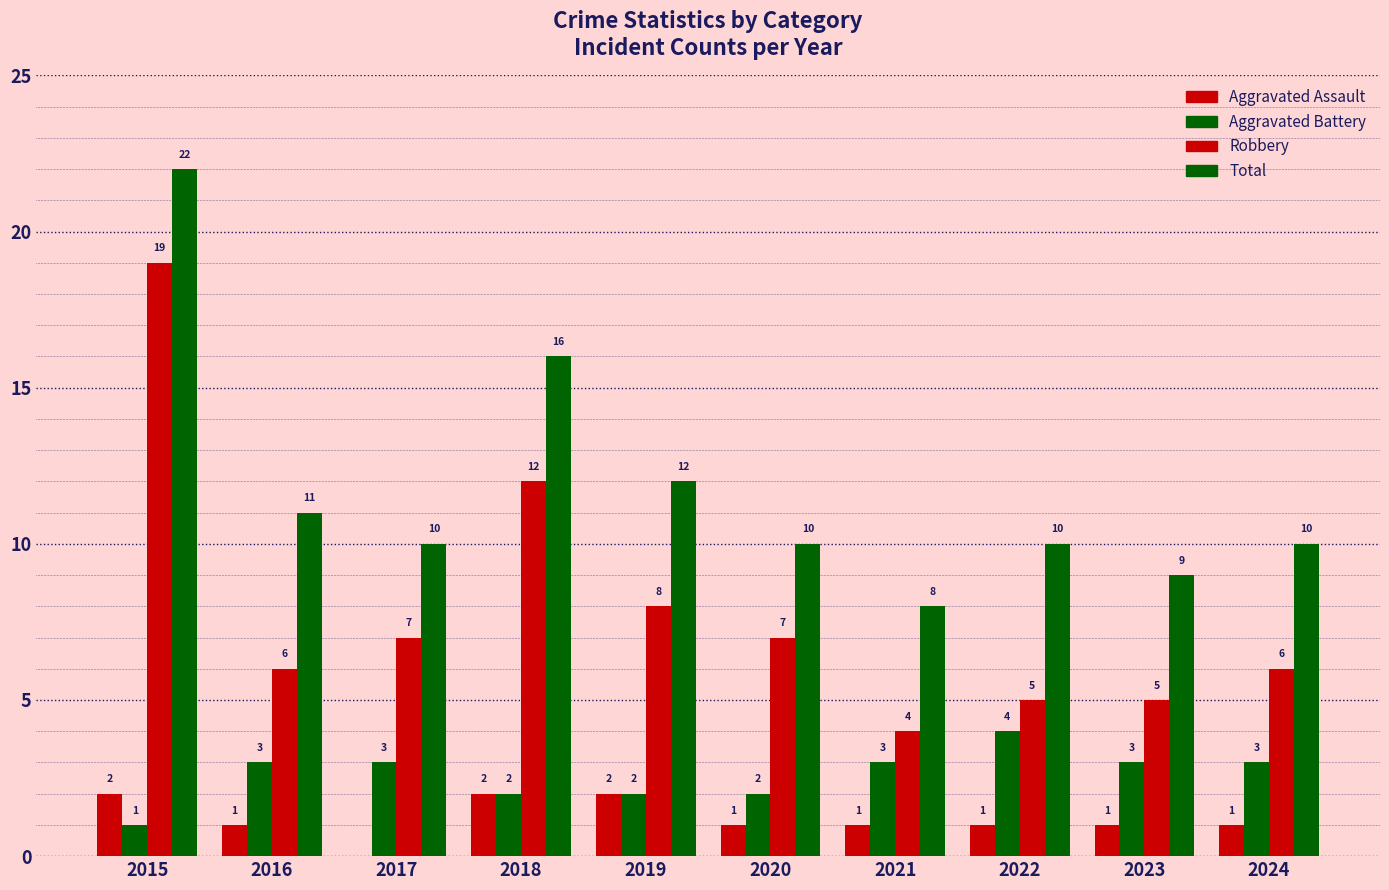

Count the number of categories in the chart.

10